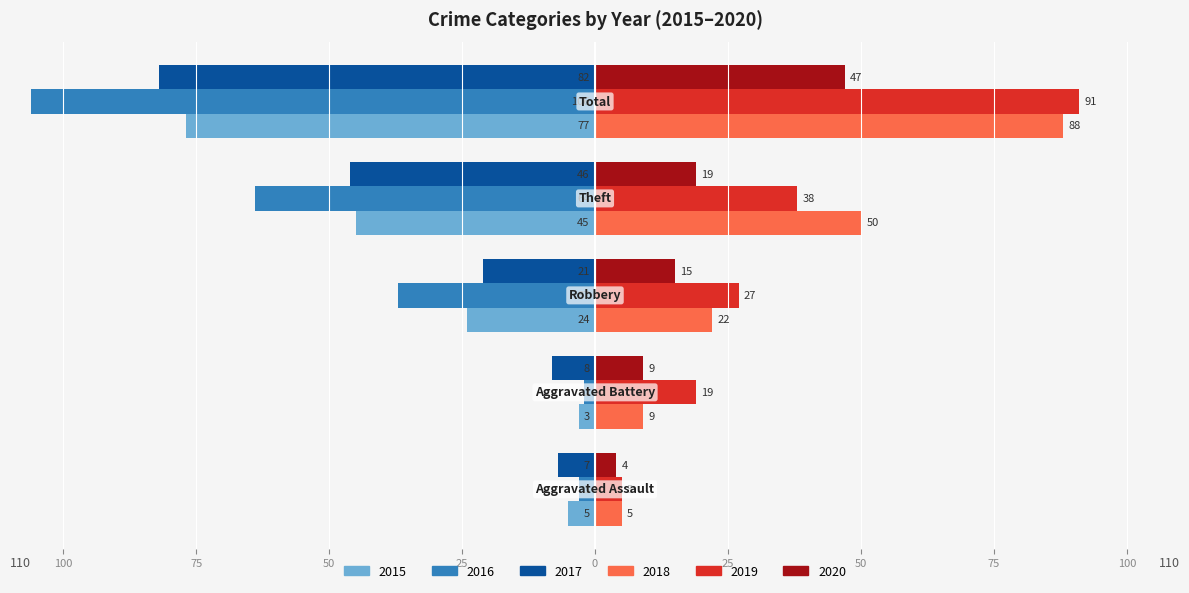

What are all the series names shown in the legend?

2015, 2016, 2017, 2018, 2019, 2020